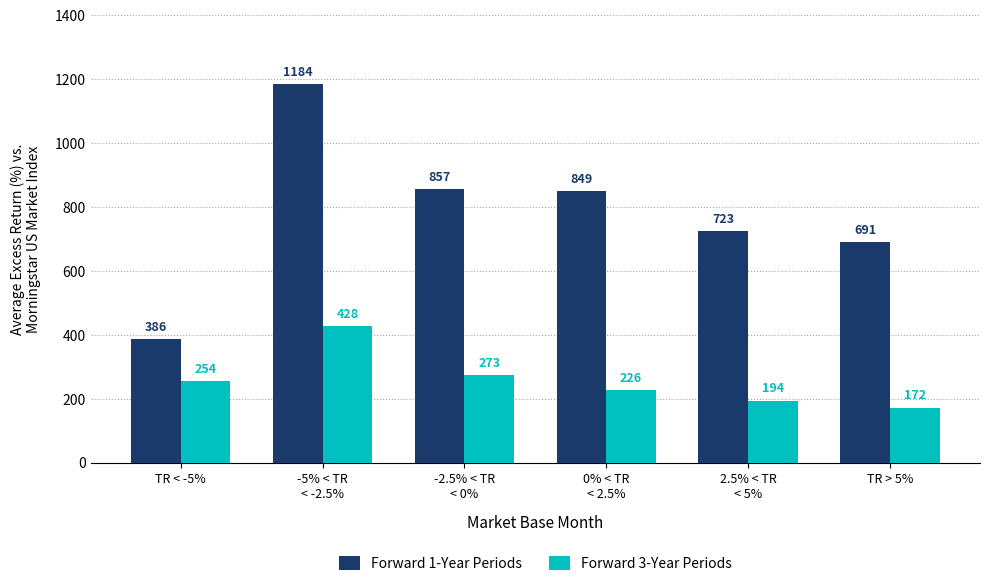

The Forward 1-Year Periods series shows 723 at 2.5% < TR
< 5%. True or false?

True